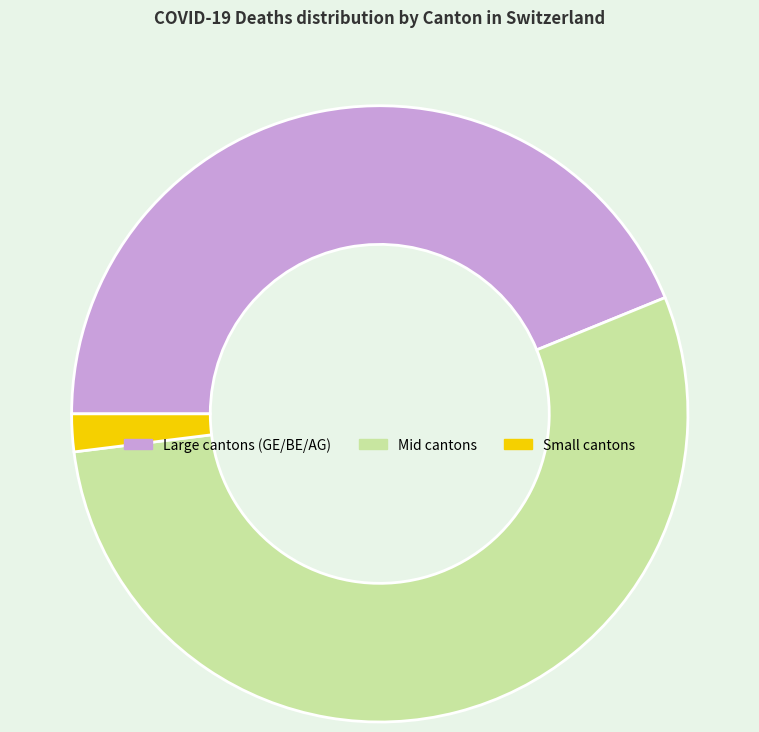

Which category has the biggest portion of the pie?

Mid cantons